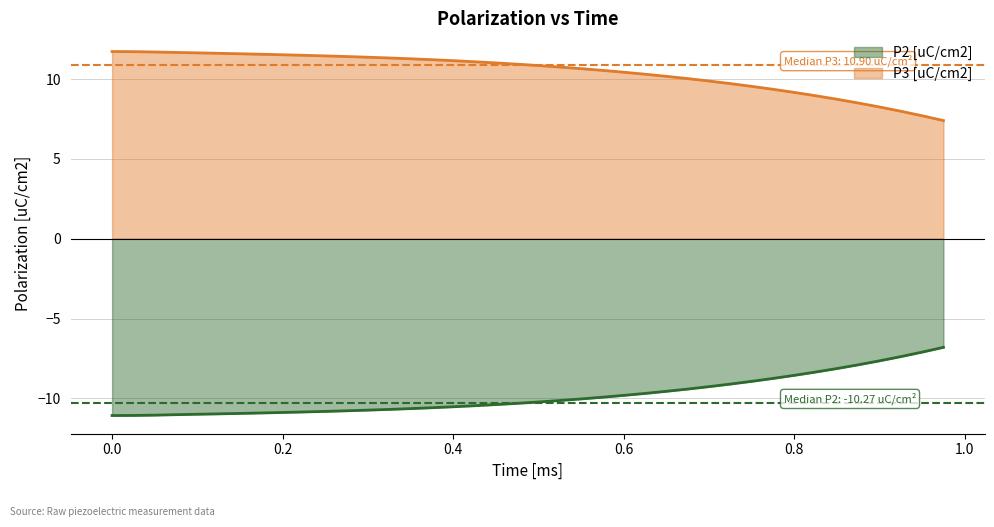

What is the difference between the maximum and minimum values in the P2 [uC/cm2] series?

4.3